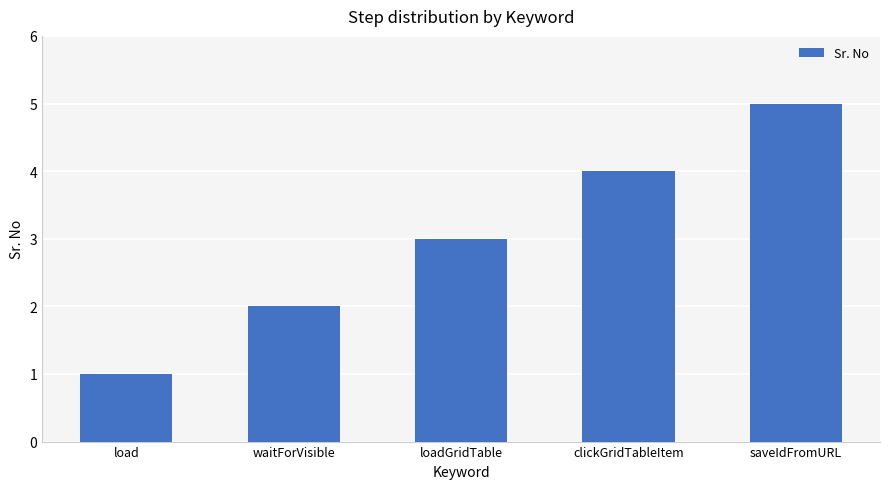

What is the average value?

3